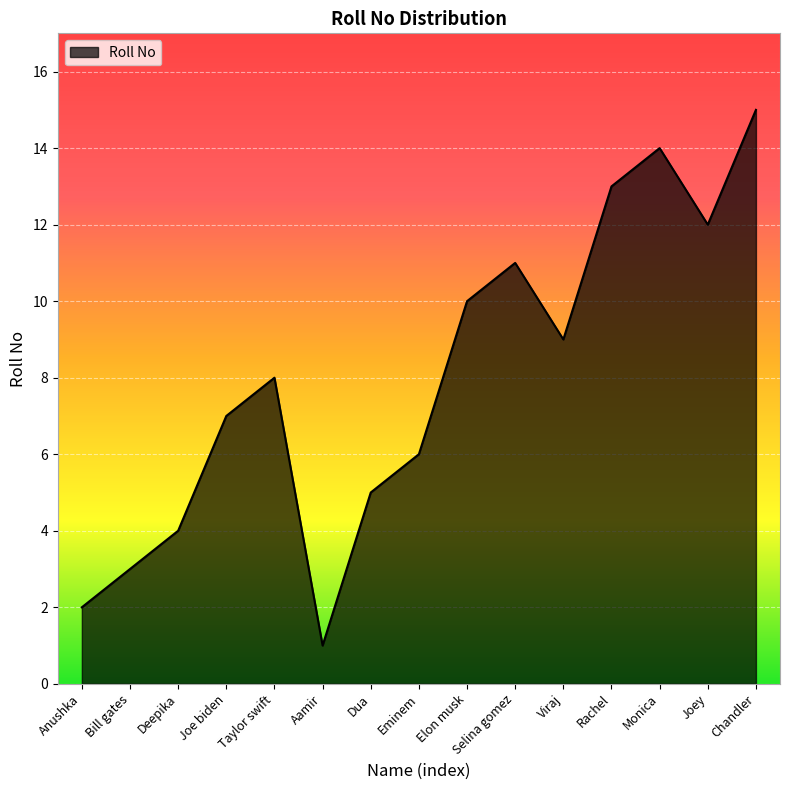

Reading left to right, transcribe all the data shown in this chart.

Anushka=2	Bill gates=3	Deepika=4	Joe biden=7	Taylor swift=8	Aamir=1	Dua=5	Eminem=6	Elon musk=10	Selina gomez=11	Viraj=9	Rachel=13	Monica=14	Joey=12	Chandler=15